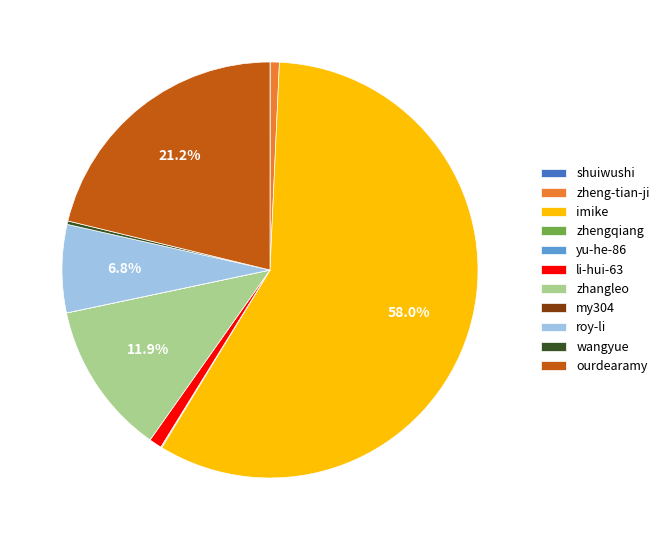

Does imike account for over 50% of the chart?

Yes